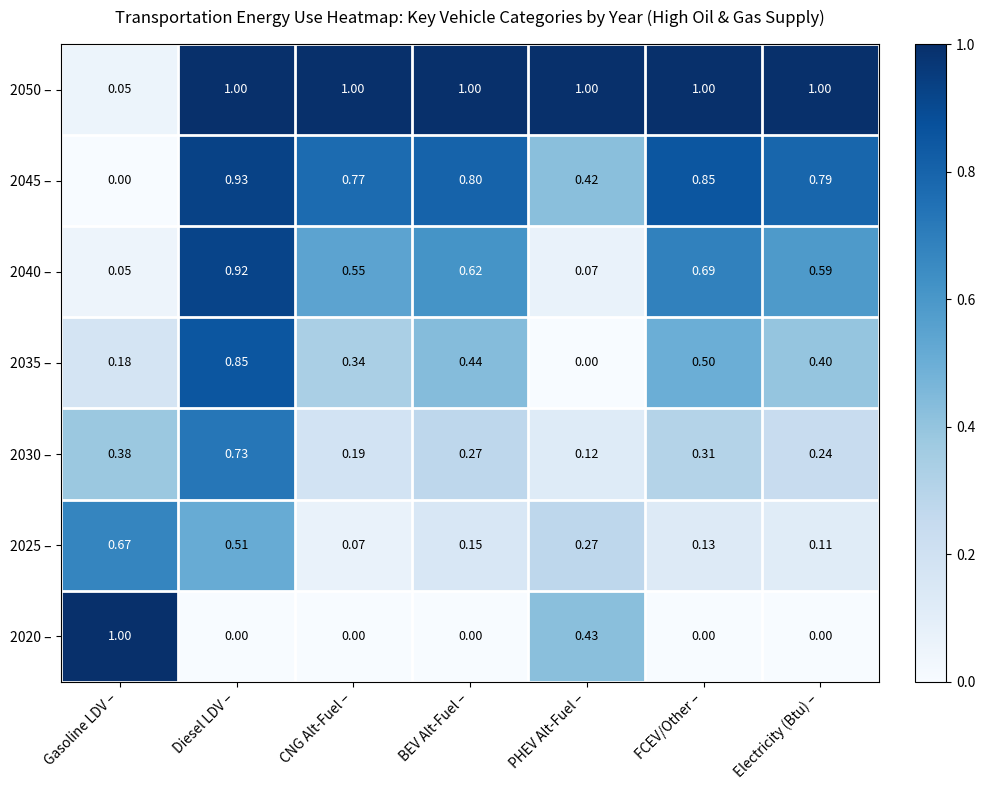

What is the difference between the highest and lowest values at BEV Alt-Fuel –?

1.0